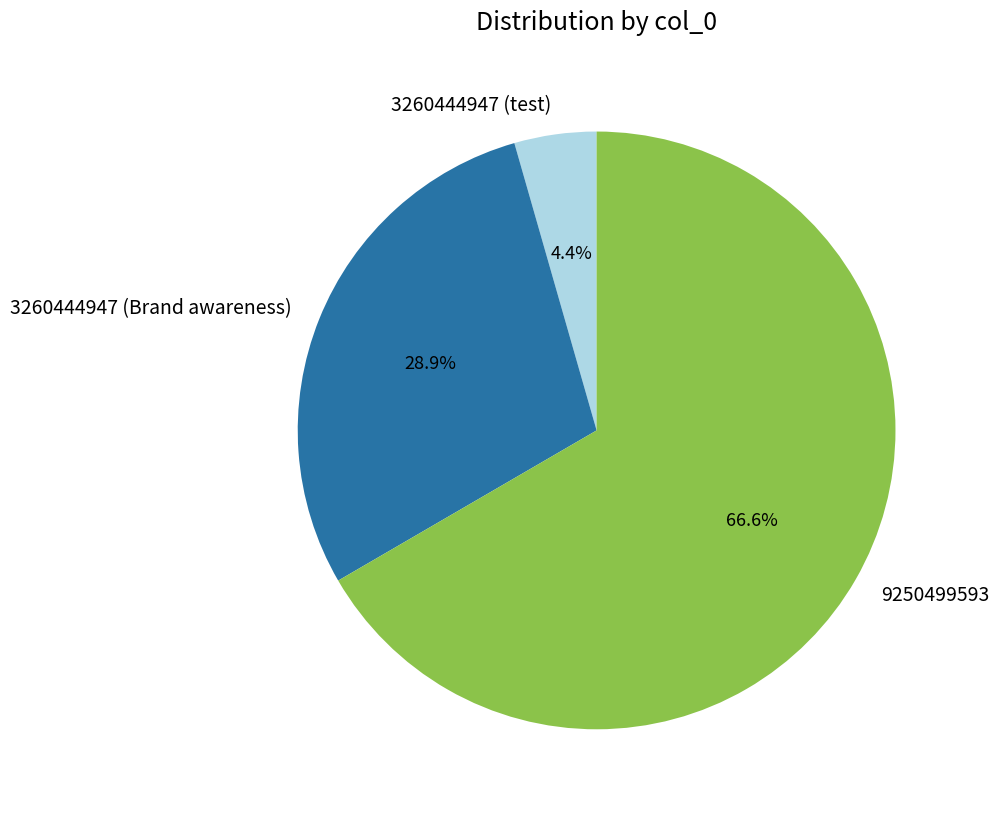

Which slice is the largest?

9250499593